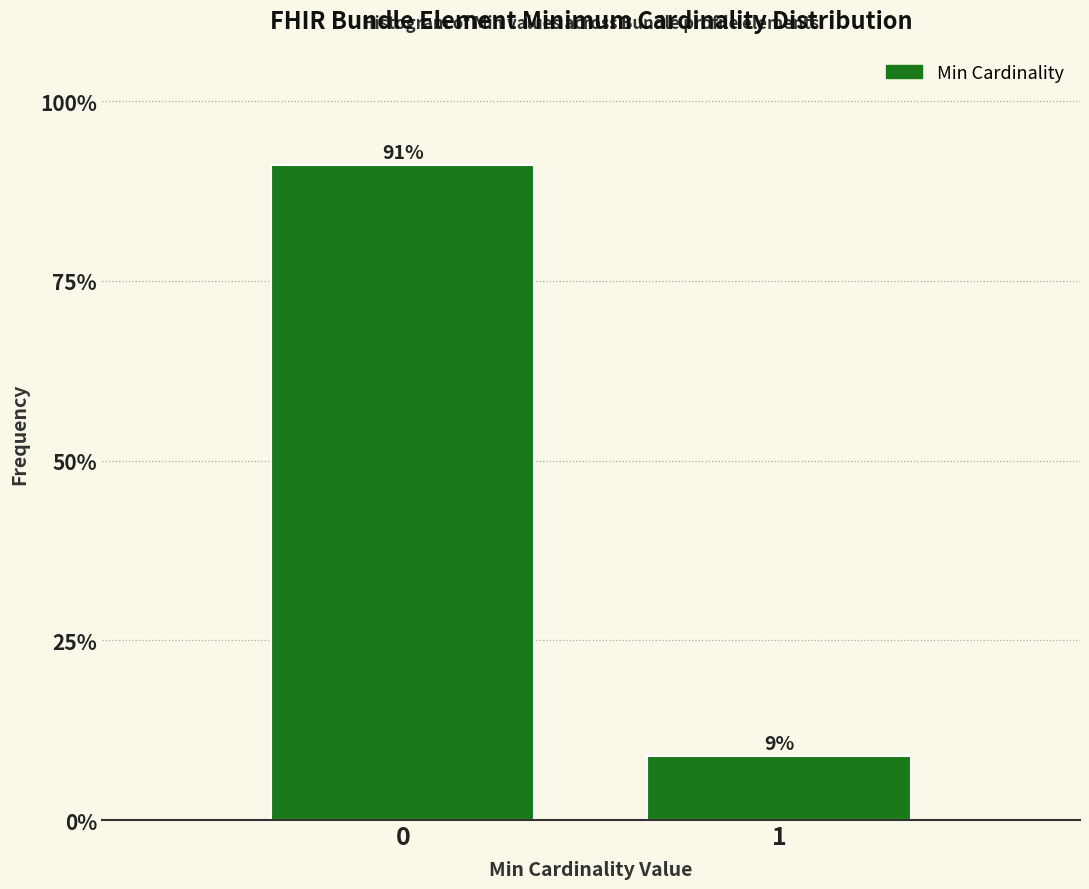

What is the approximate value at 1?

8.9